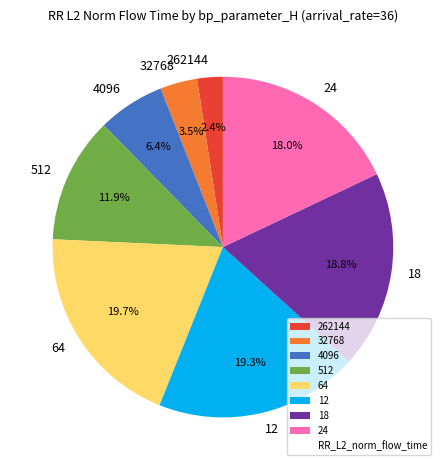

To the nearest percent, what is the difference between the 12 and 24 slice percentages?

1%